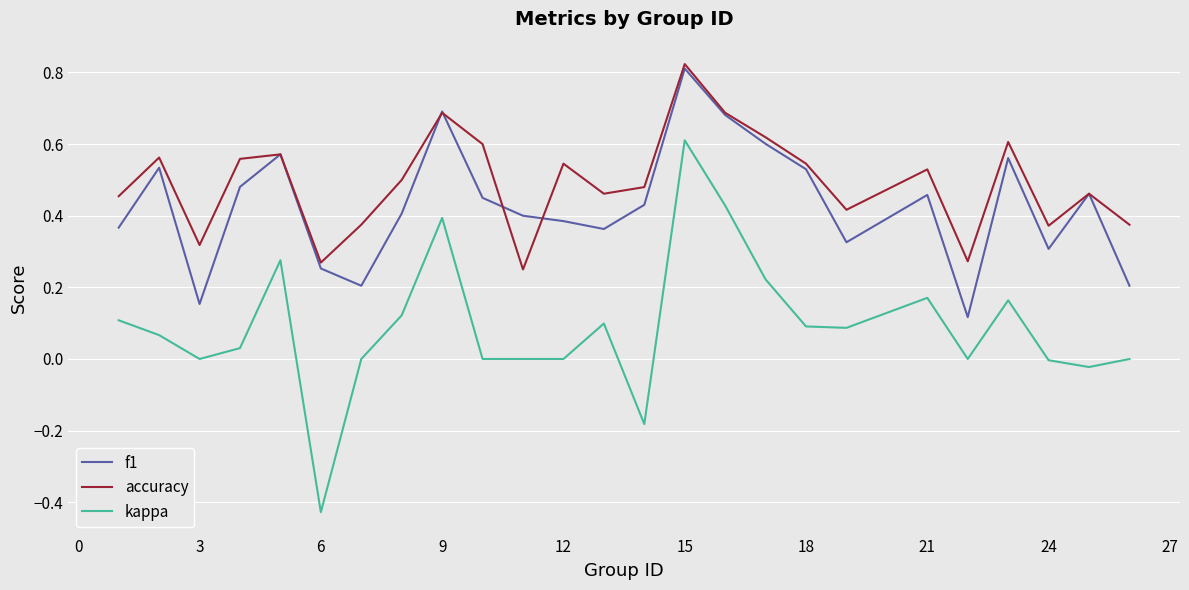

Rank the series by their average value, from highest to lowest.

accuracy, f1, kappa